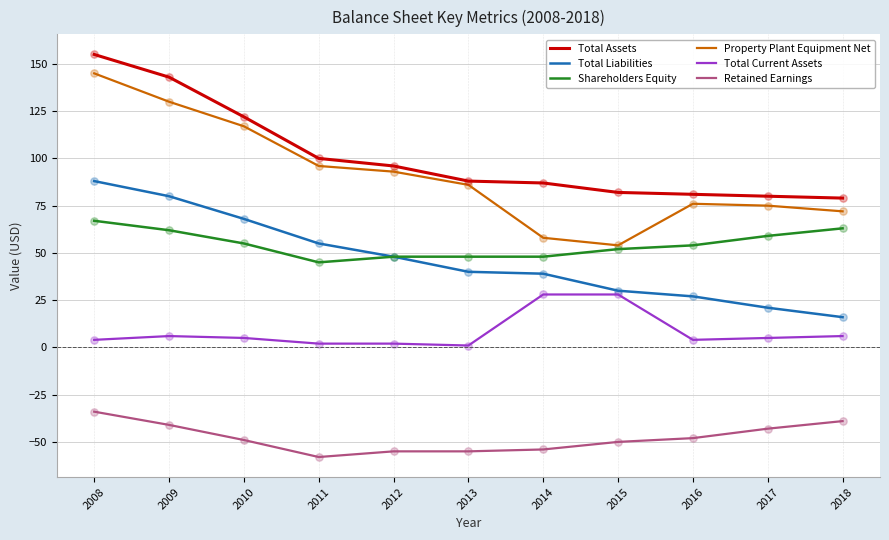

Between 2011 and 2018, which series saw the biggest shift?

Total Liabilities